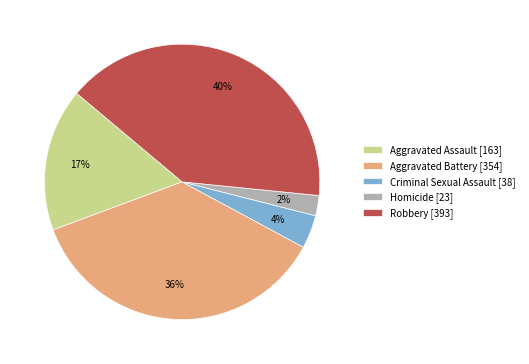

Do Criminal Sexual Assault [38] and Aggravated Assault [163] together represent more than half of the pie?

No